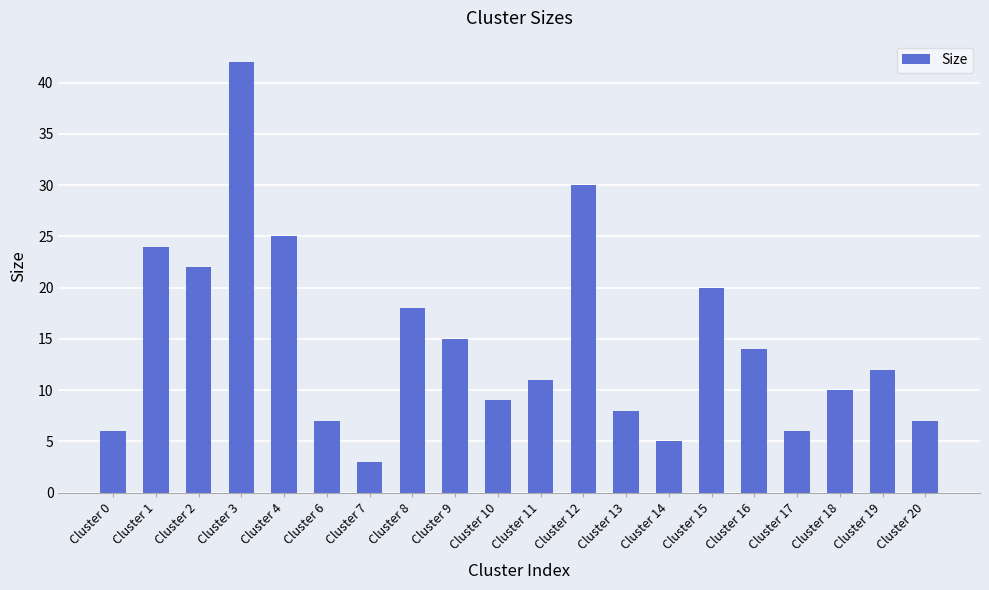

What is the value of the 4th bar from the left?

42